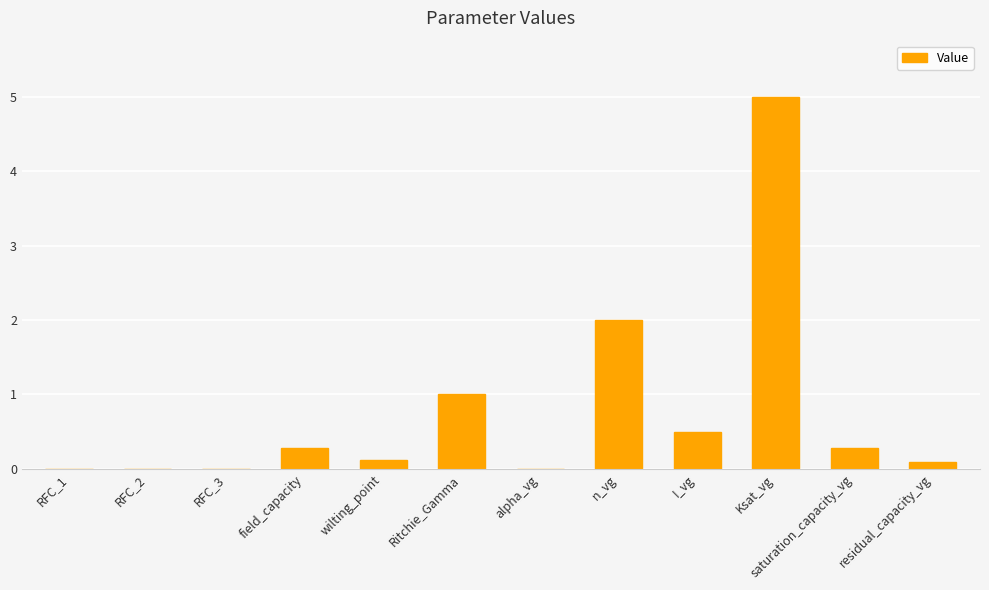

Which has a higher value, n_vg or saturation_capacity_vg?

n_vg